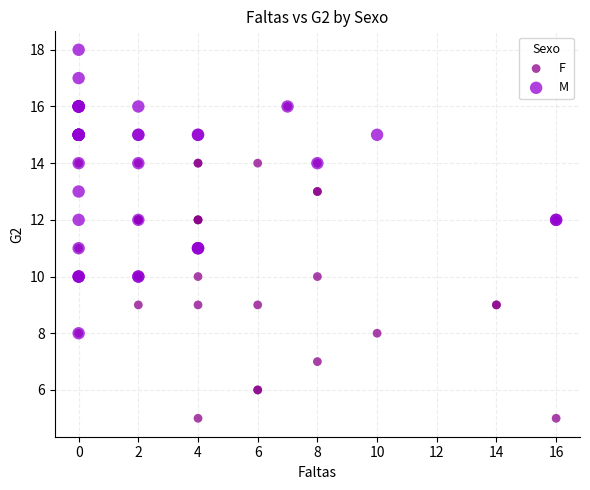

Which series has the largest Y range (max minus min)?

F